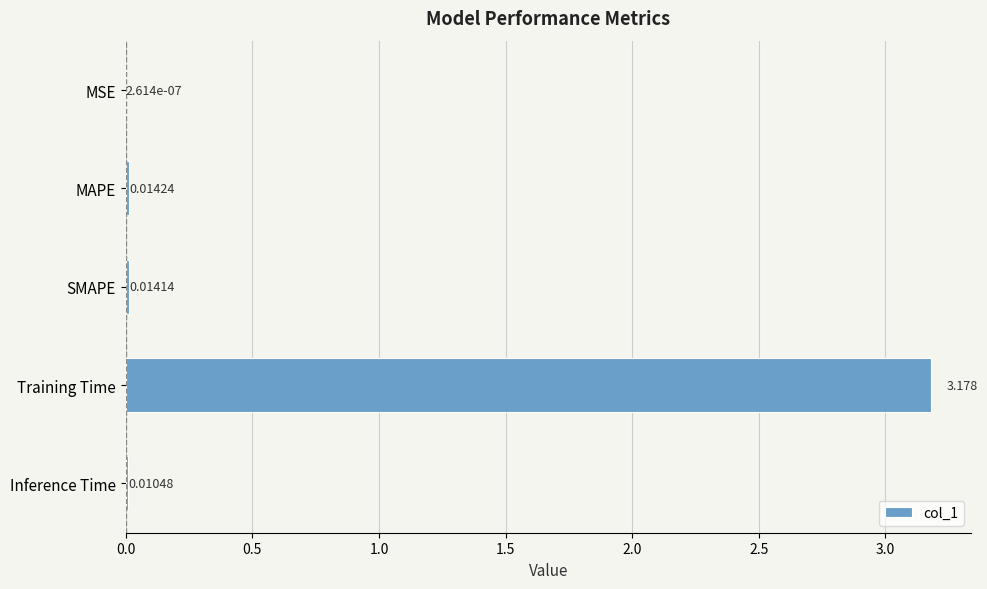

At which category does the chart reach its peak across all series?

Training Time